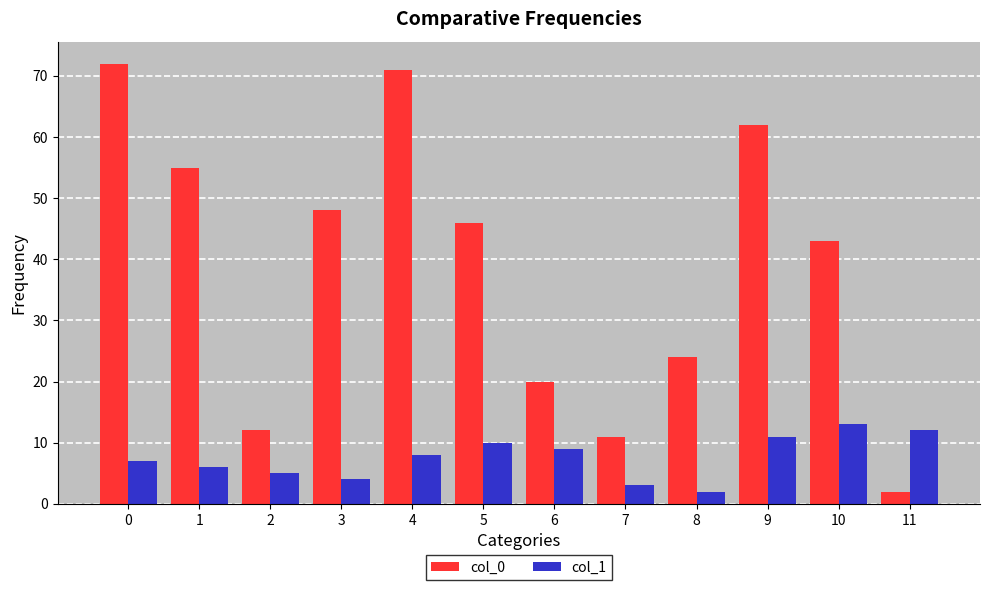

The col_1 series shows 11 at 0. True or false?

False